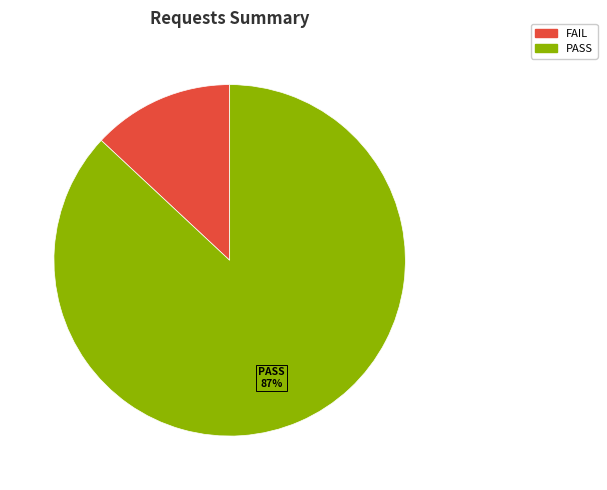

Which has a higher value, PASS or FAIL?

PASS